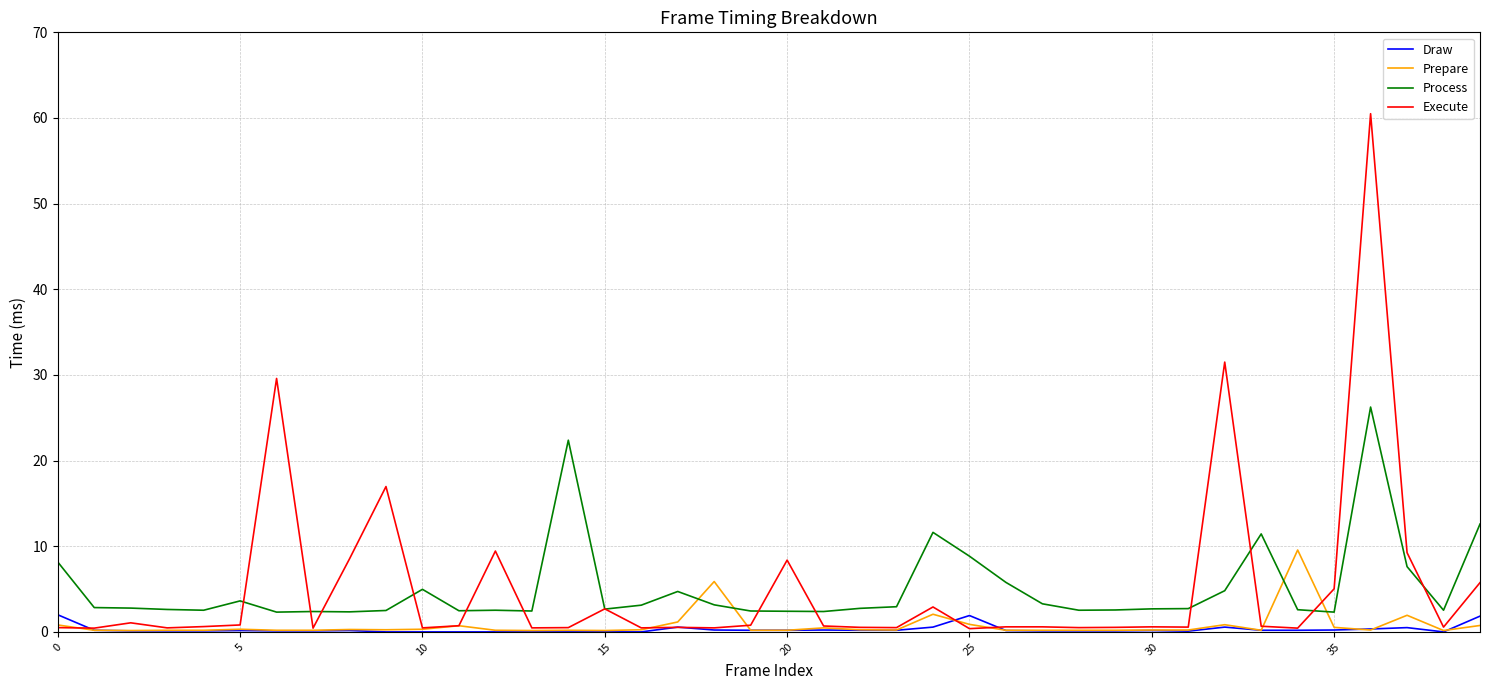

What is the maximum value shown in the chart?

60.5